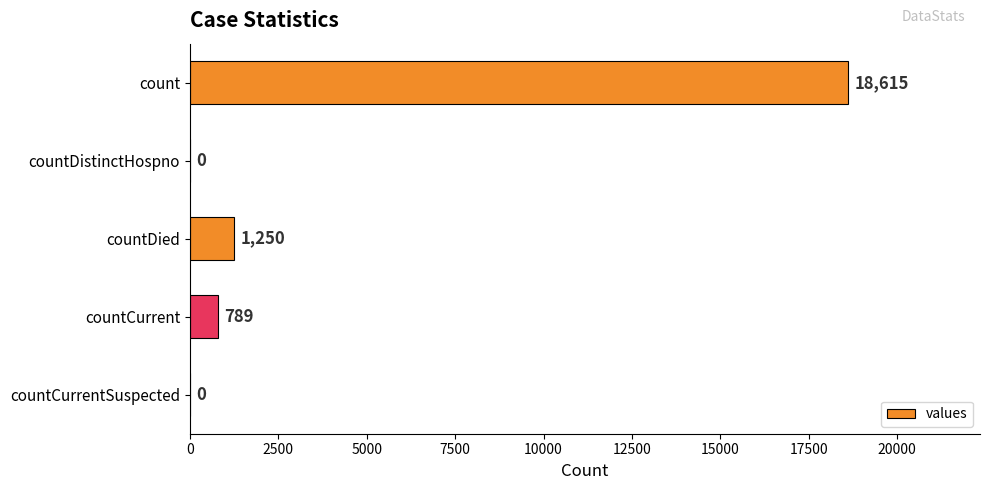

How many data points does each series have?

5